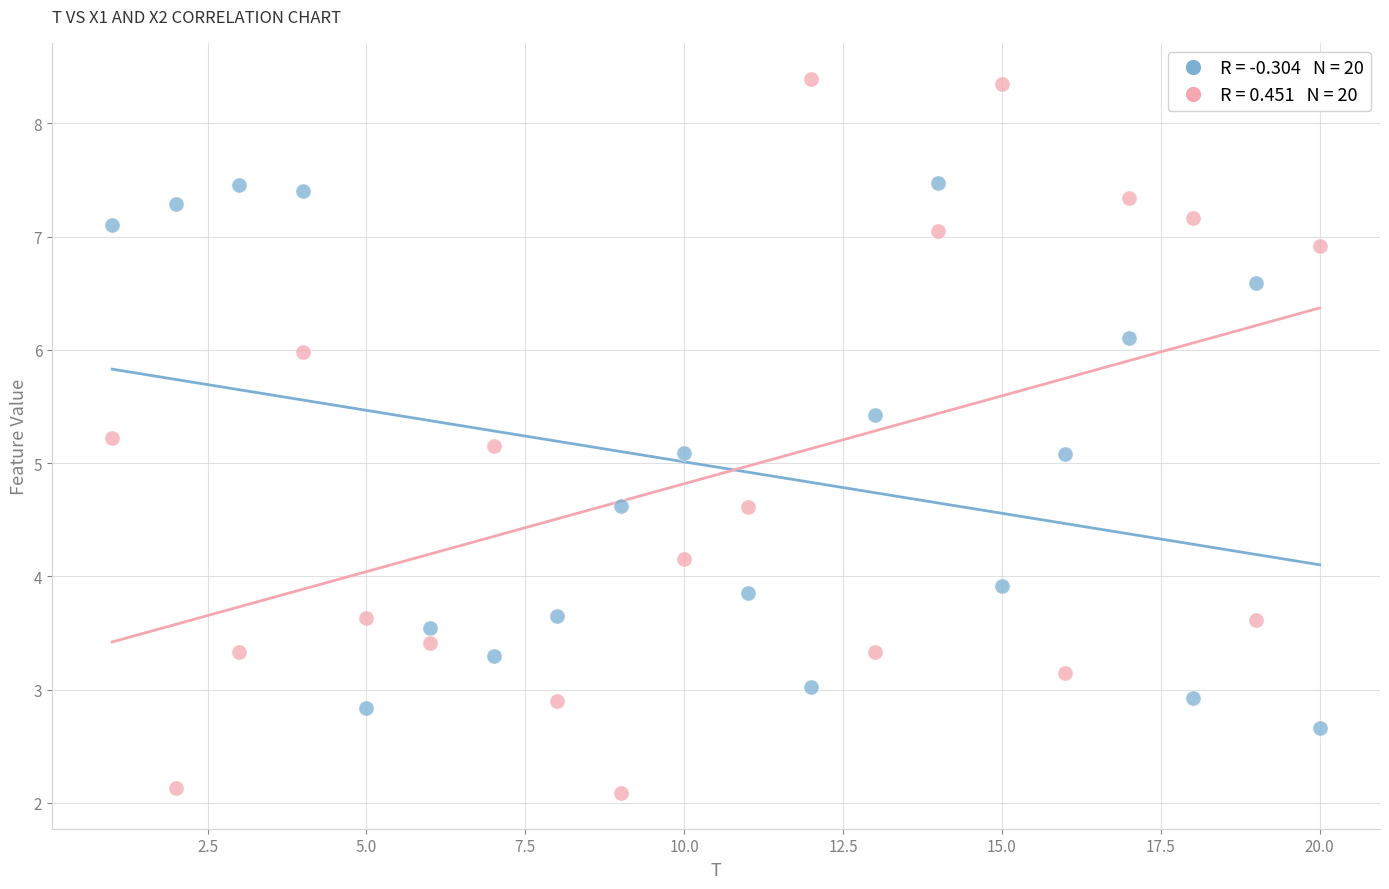

Across all data points, what is the range of Y values (max minus min)?

6.3